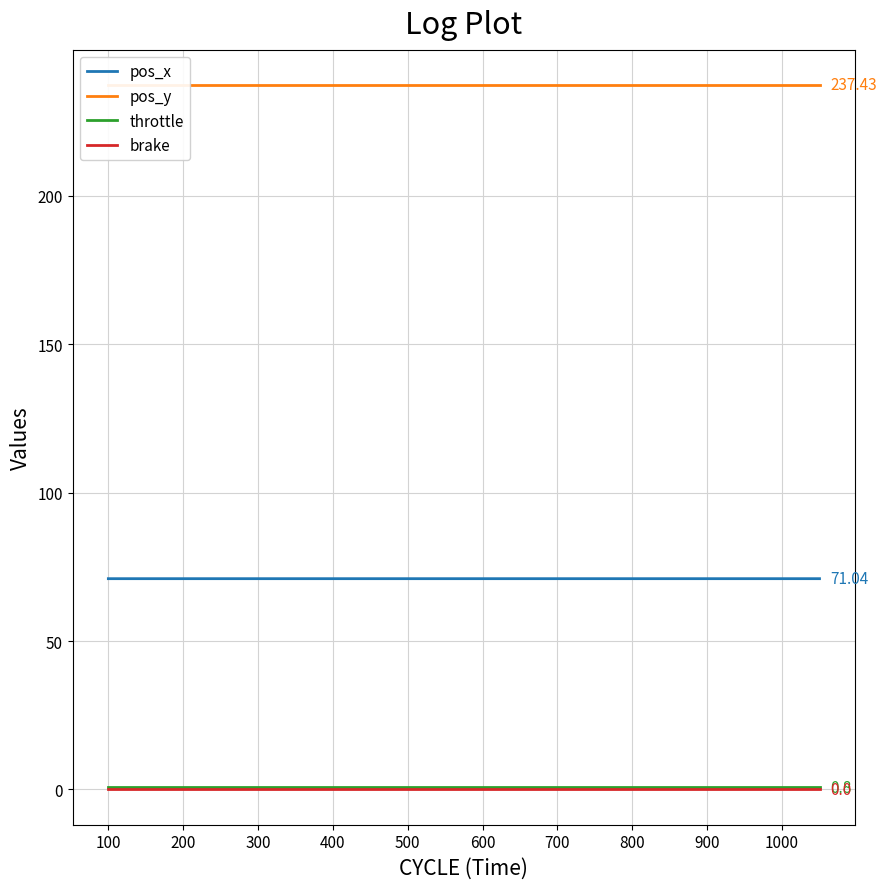

Is the value of pos_x at 700 greater than the value of brake at 700?

Yes